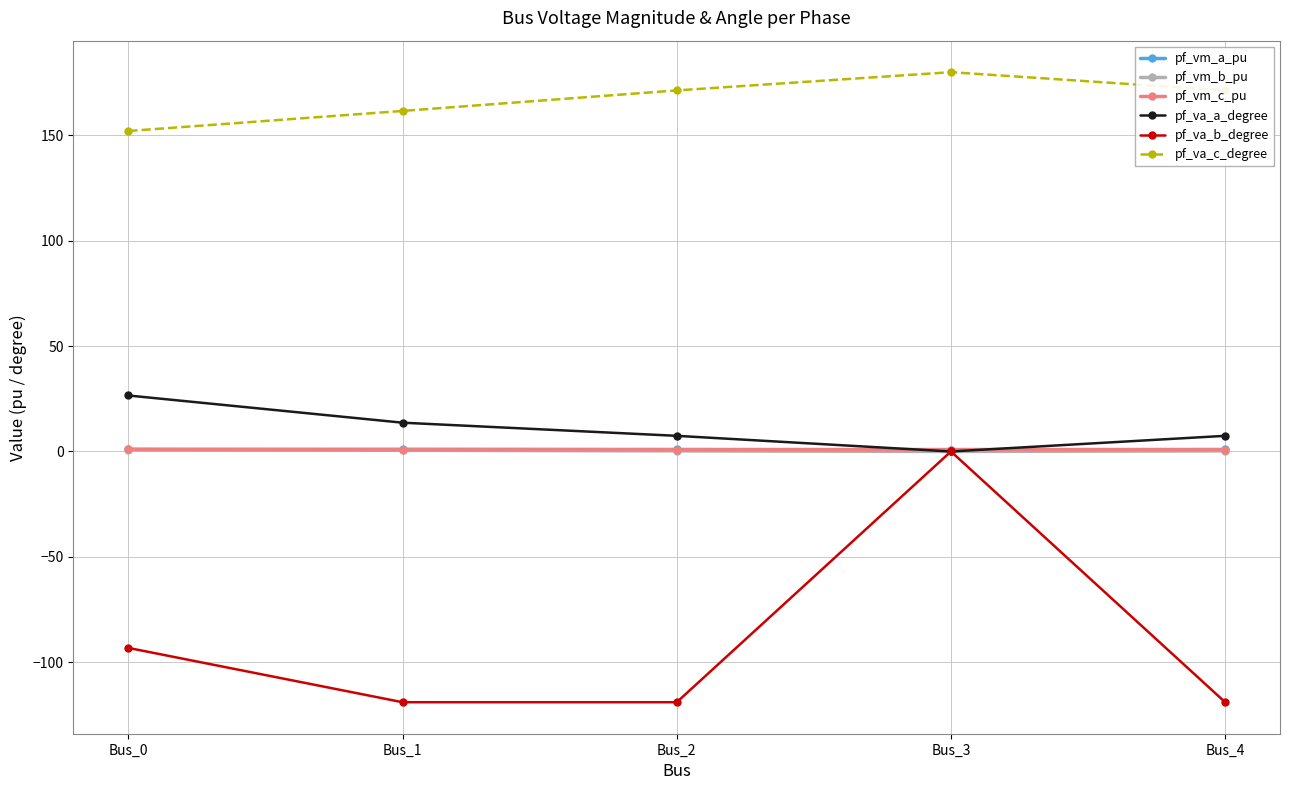

At which category is the sum across all series the highest?

Bus_3